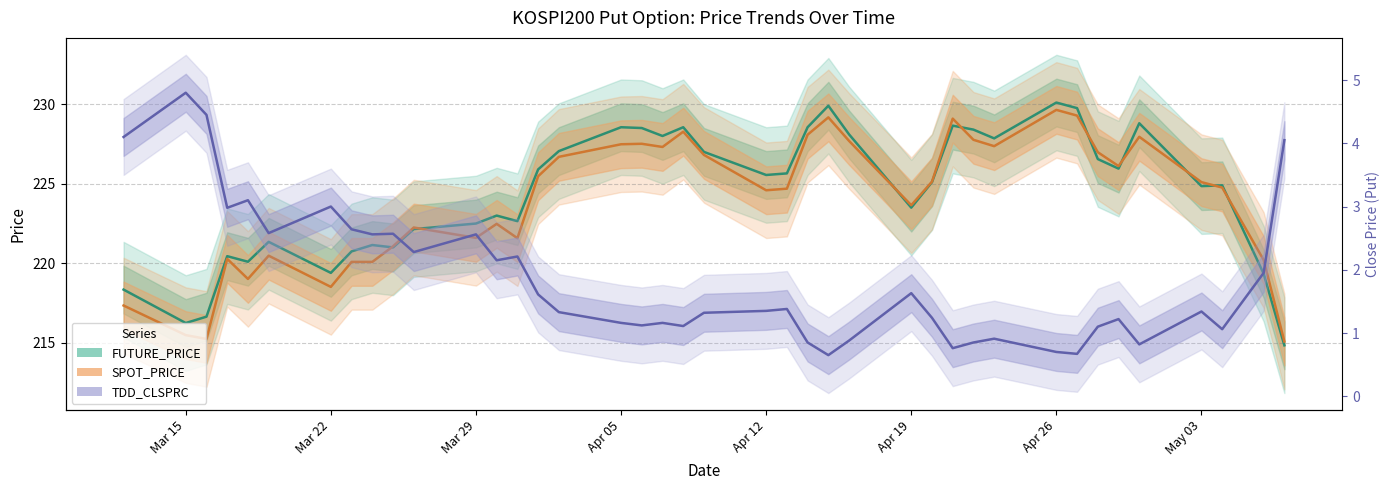

True or false: SPOT_PRICE and TDD_CLSPRC cross at least once.

False